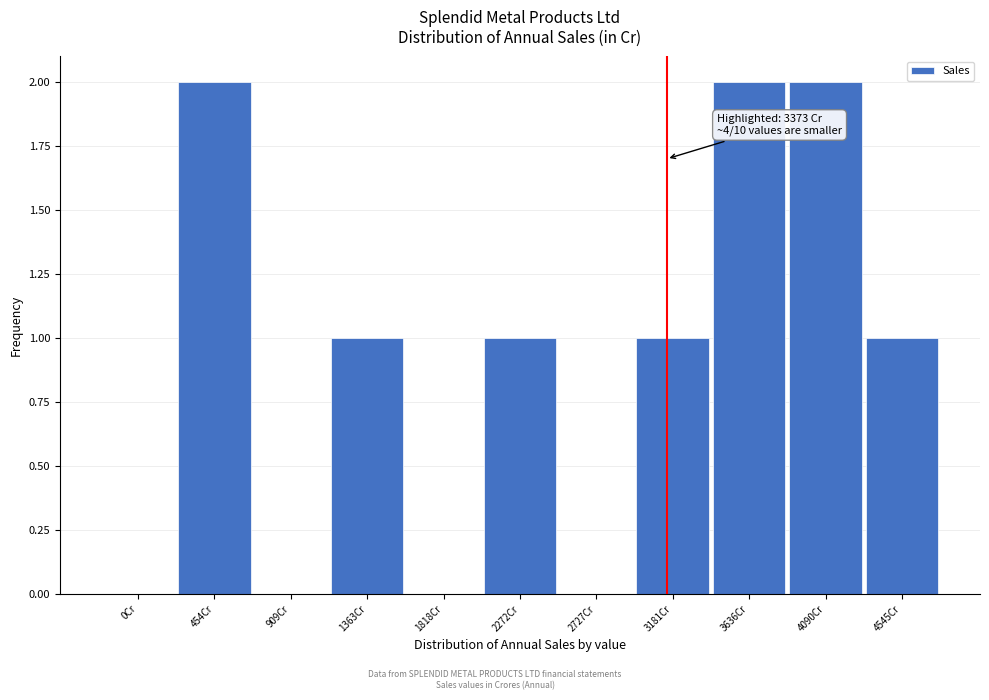

Reading right to left, extract all data points from this chart.

4545Cr=1	4090Cr=2	3636Cr=2	3181Cr=1	2727Cr=0	2272Cr=1	1818Cr=0	1363Cr=1	909Cr=0	454Cr=2	0Cr=0